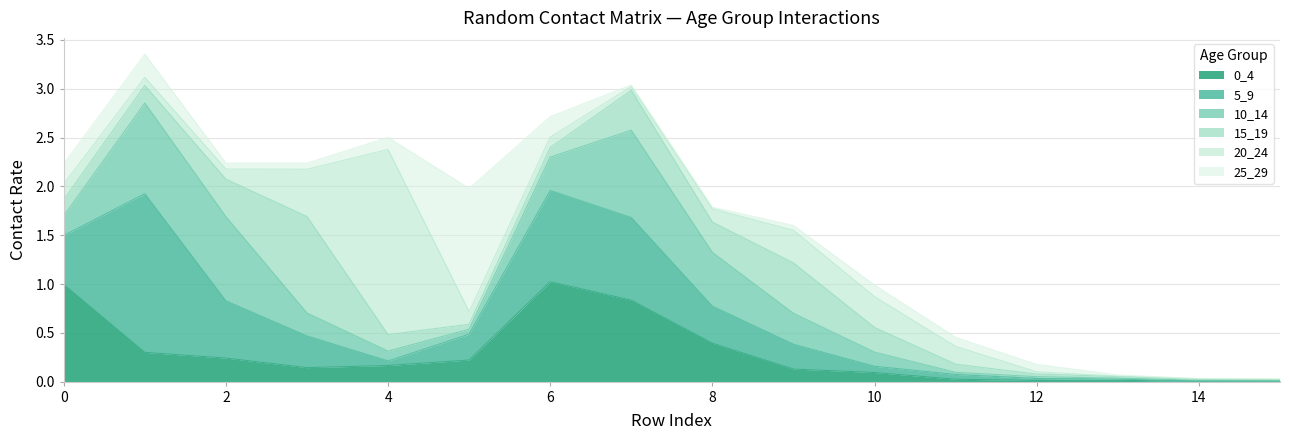

What is the difference between the second highest and second lowest values in the 5_9 series?

0.9